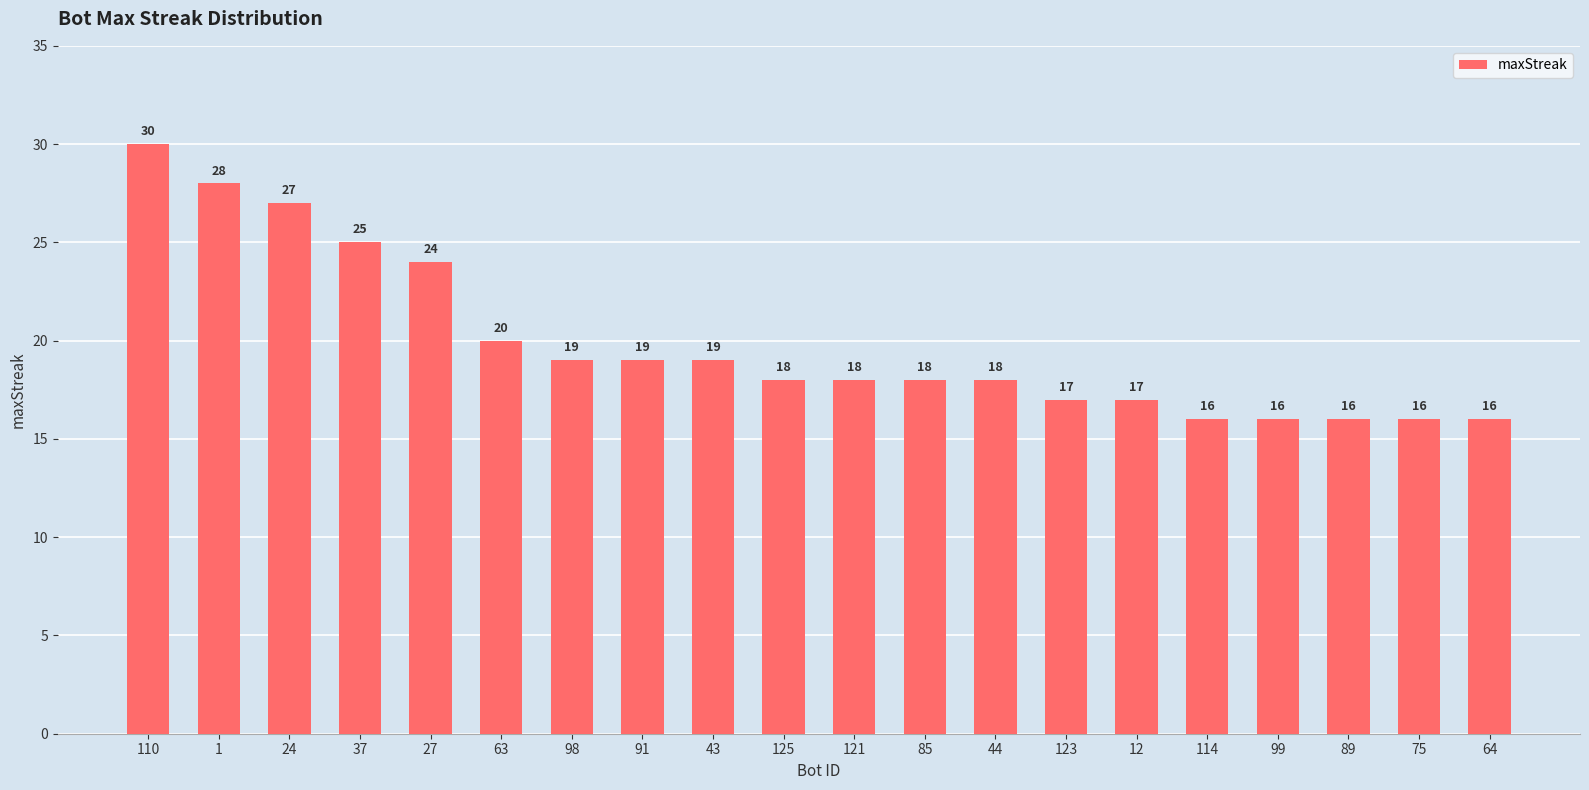

What is the value of the 8th bar from the left?

19